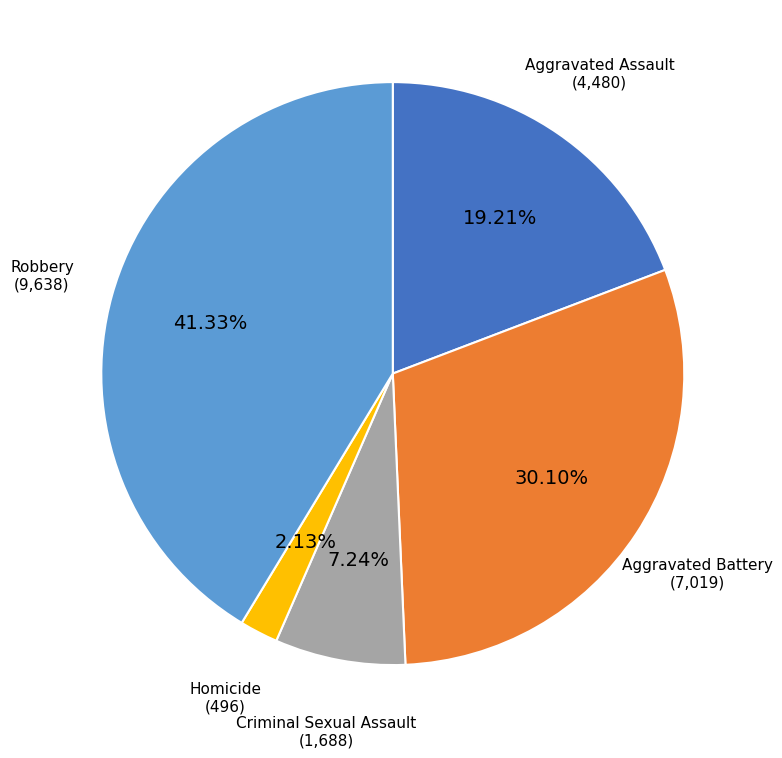

Which slice is the largest?

Robbery